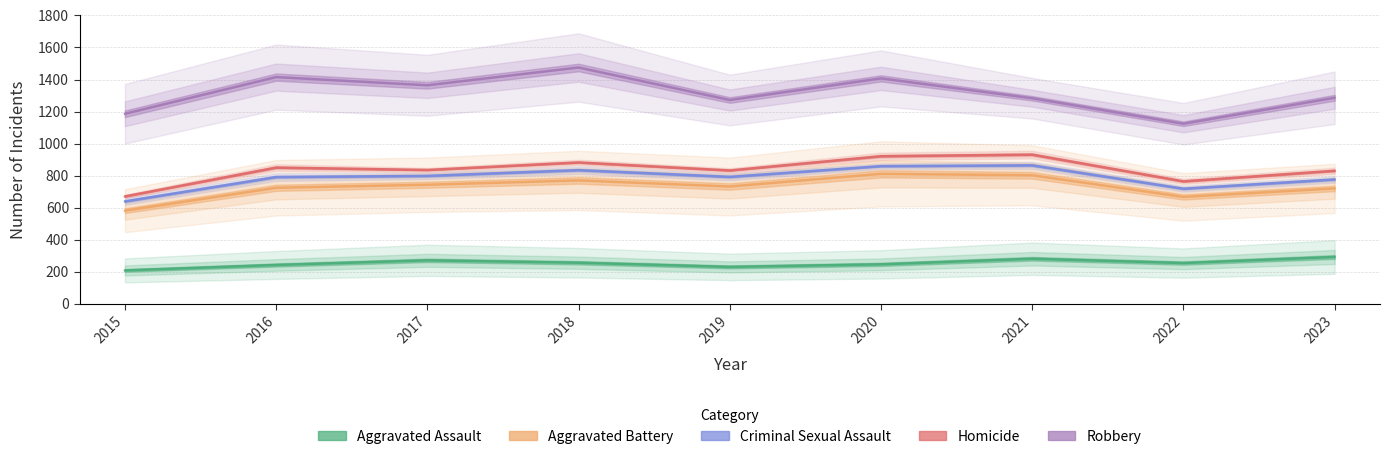

Which series has the widest spread of values?

Robbery